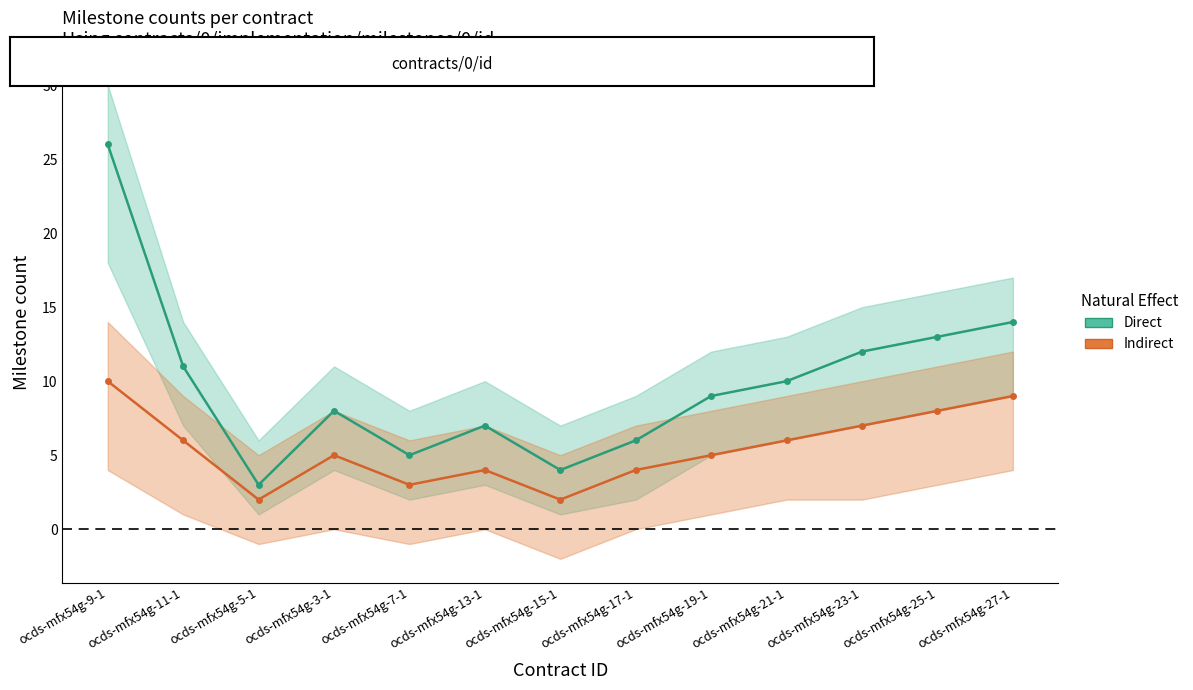

At which label does Direct reach its minimum?

ocds-mfx54g-5-1